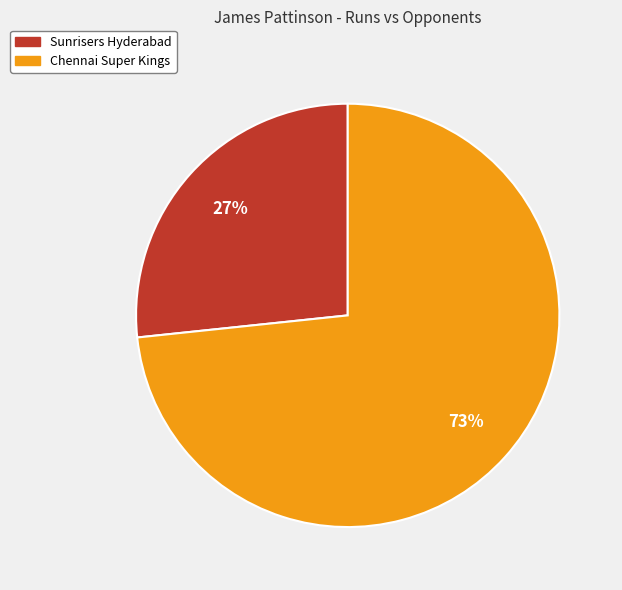

Which category has the smallest portion of the pie?

Sunrisers Hyderabad